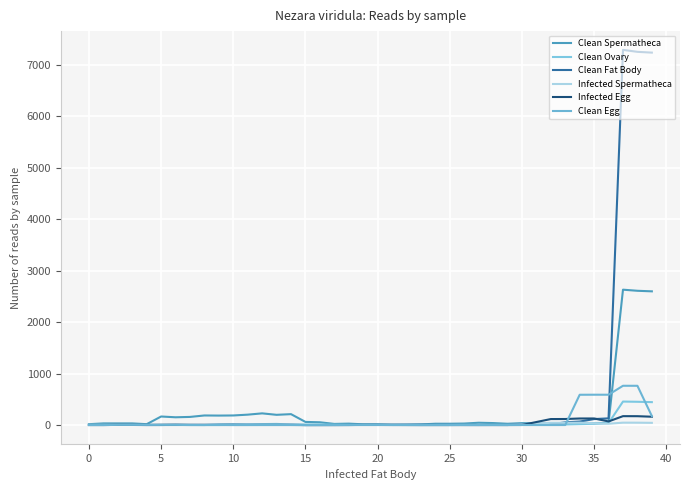

How many distinct data groups are displayed?

6